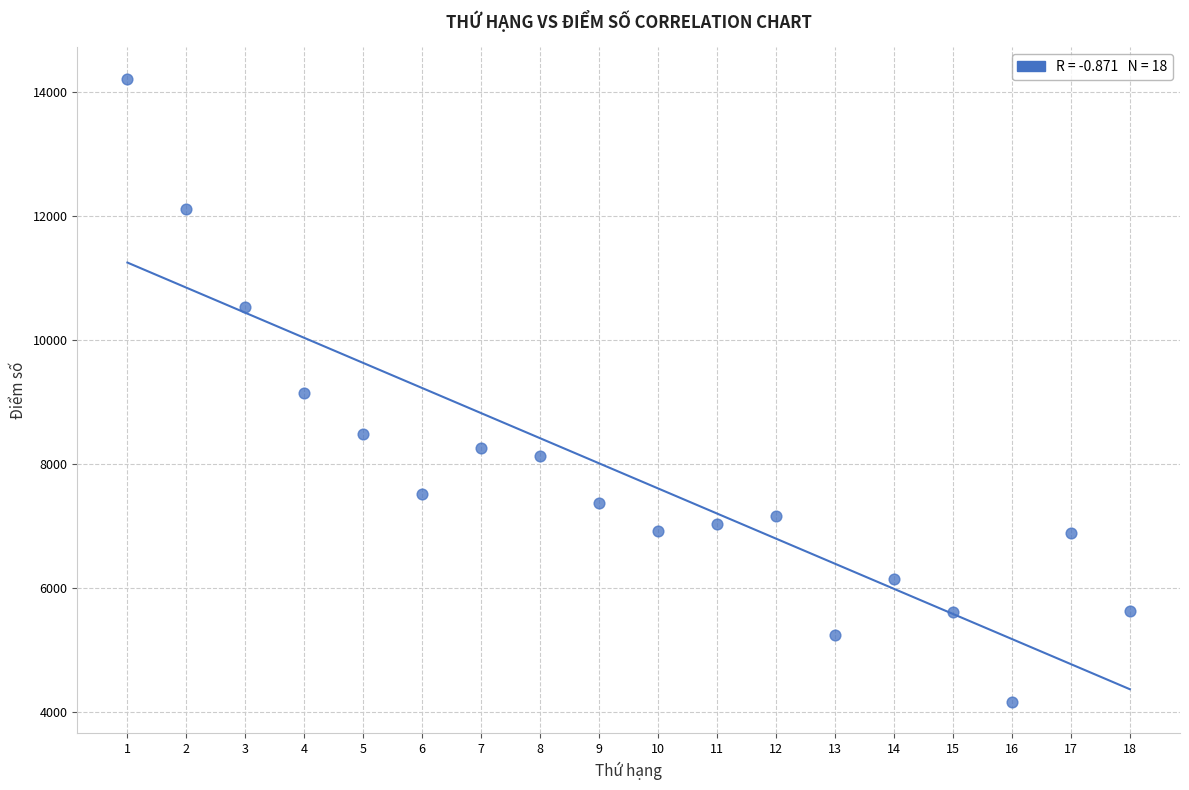

What is the range of Y values (max minus min)?

10060